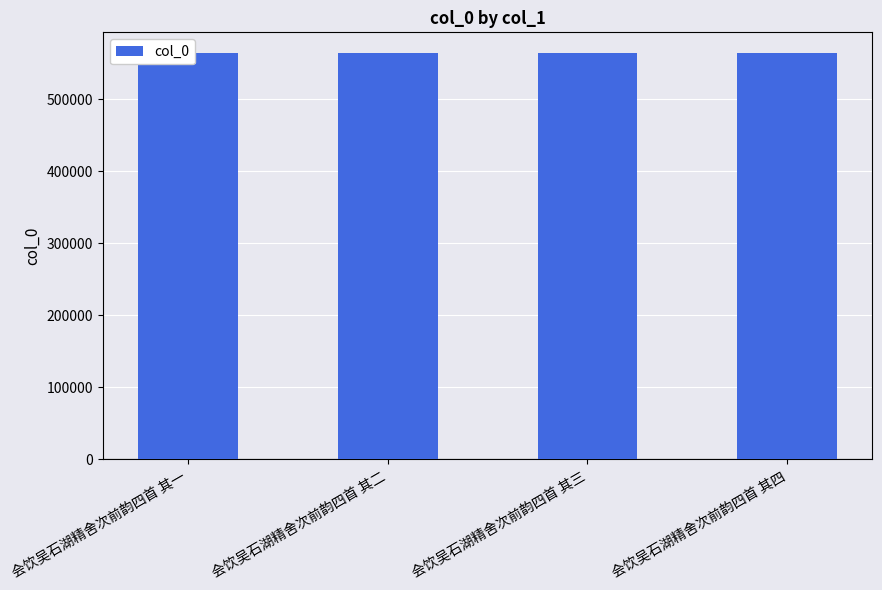

What is the average value?

564356